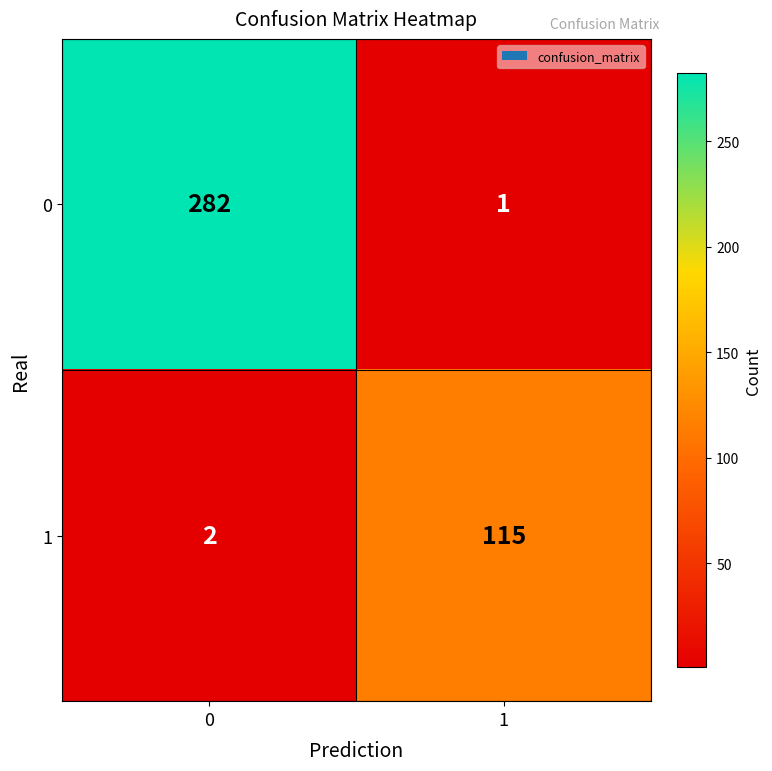

True or false: 0 has a value of 282 at 0.

True